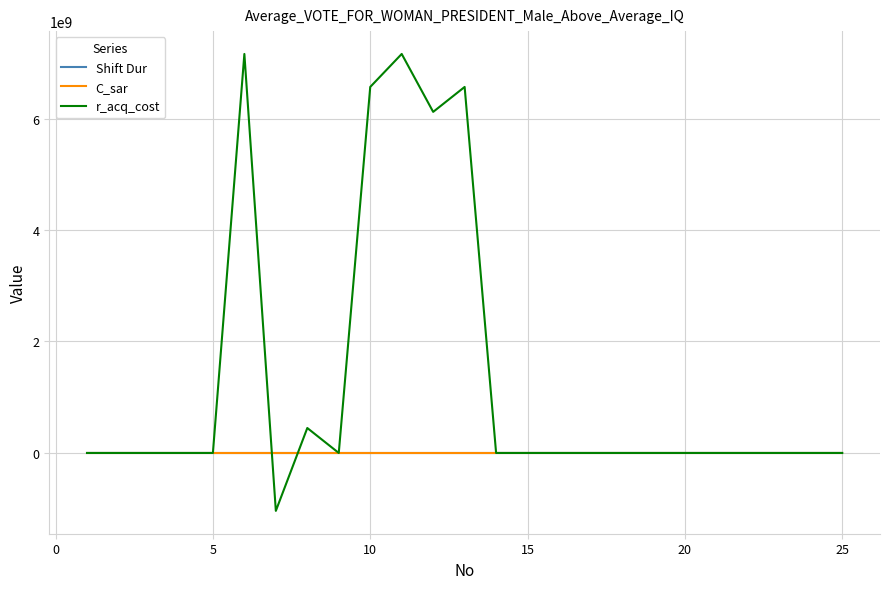

Which series has the largest total across all categories?

r_acq_cost